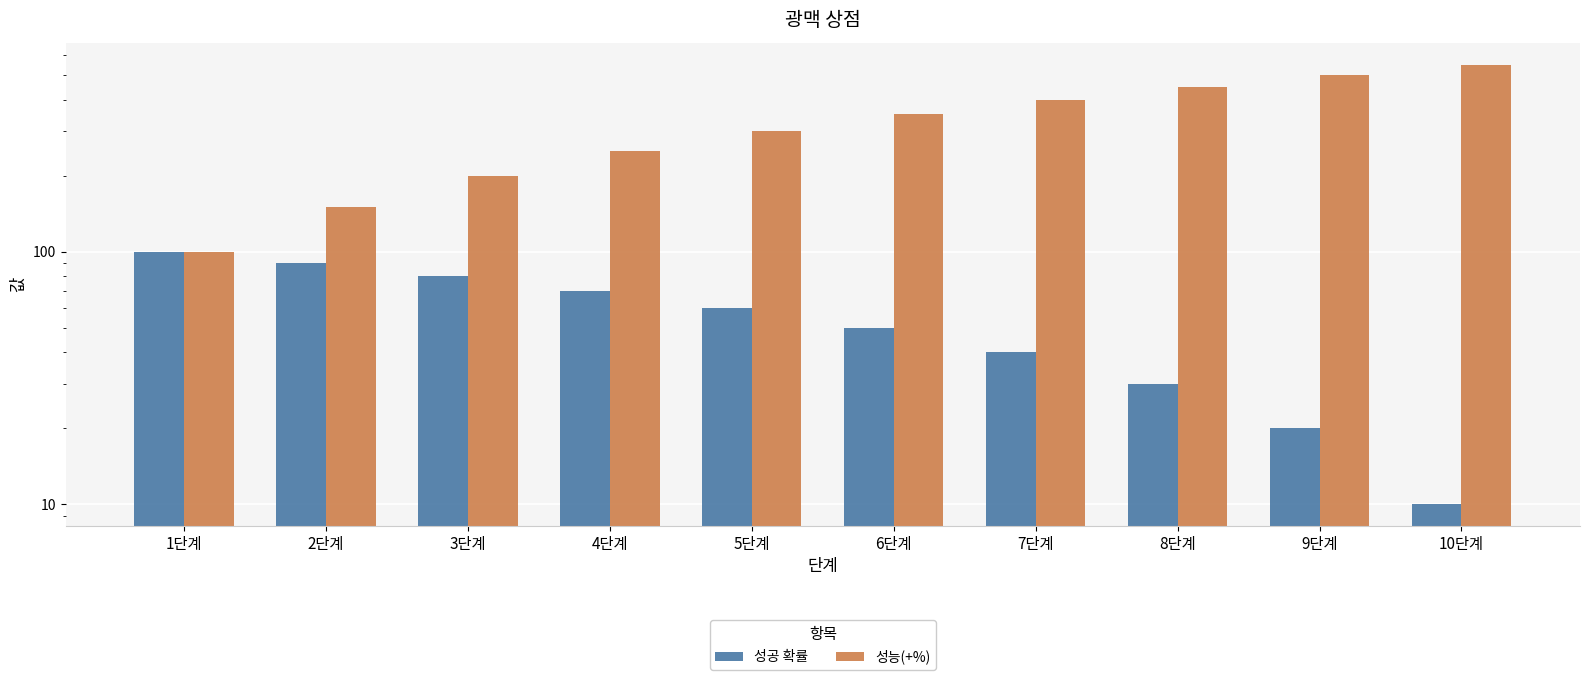

How many groups of bars are there?

10